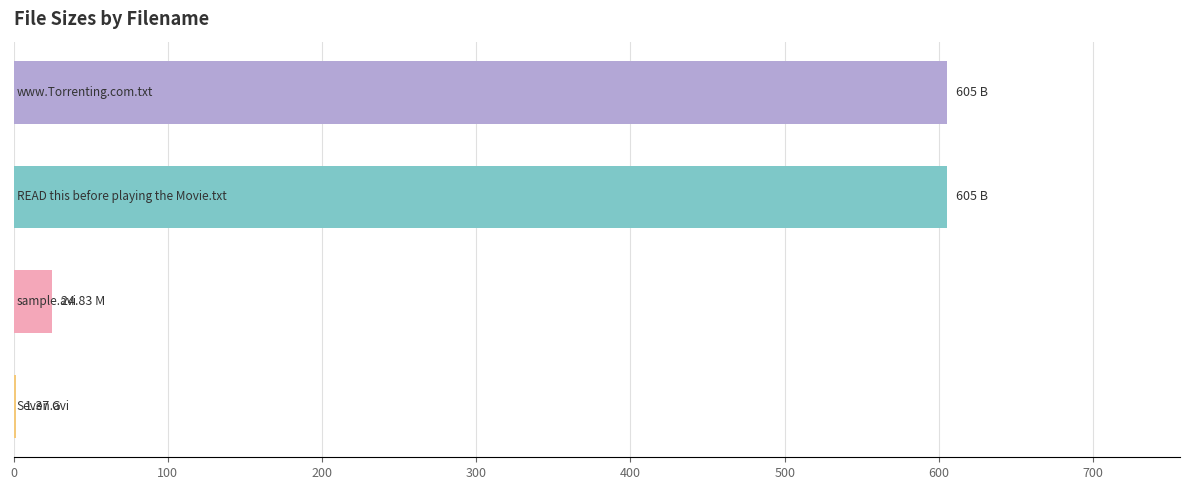

What is the sum of all values?

1236.2